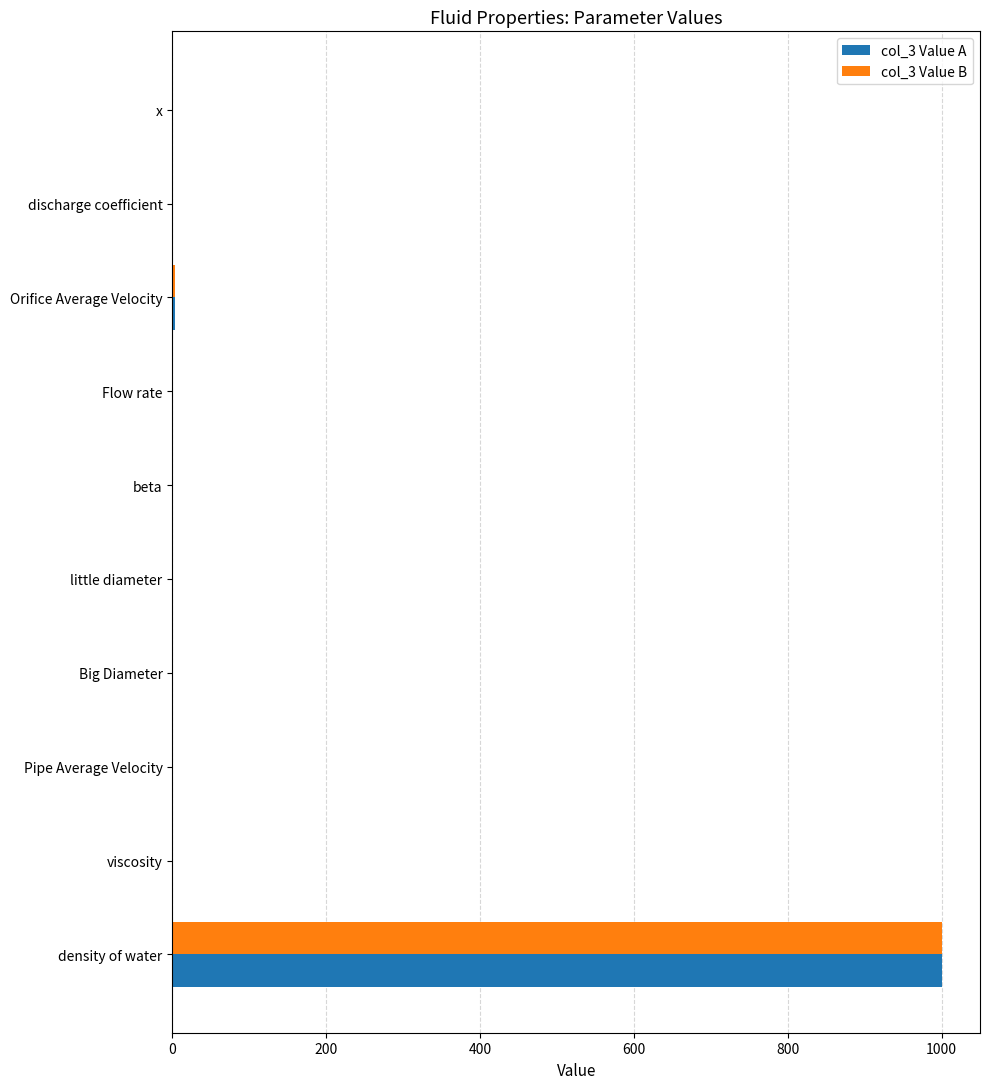

The value of col_3 Value B at density of water is 1000.0. True or false?

True